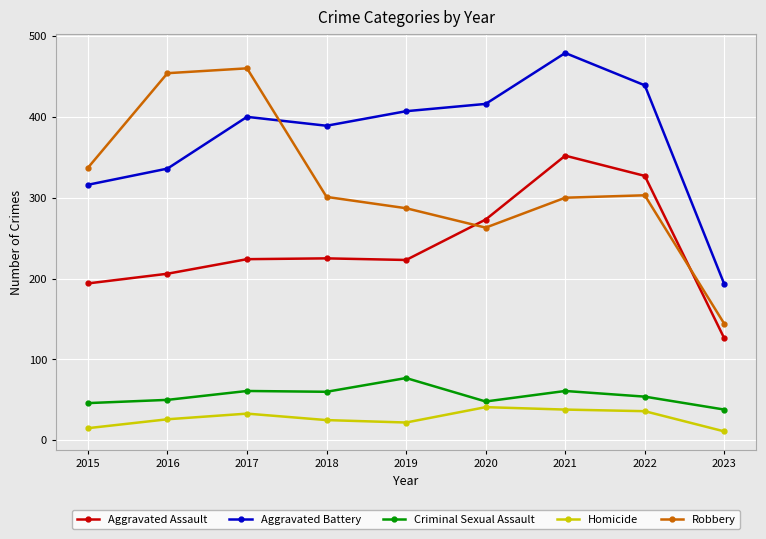

Count the number of data series in this chart.

5